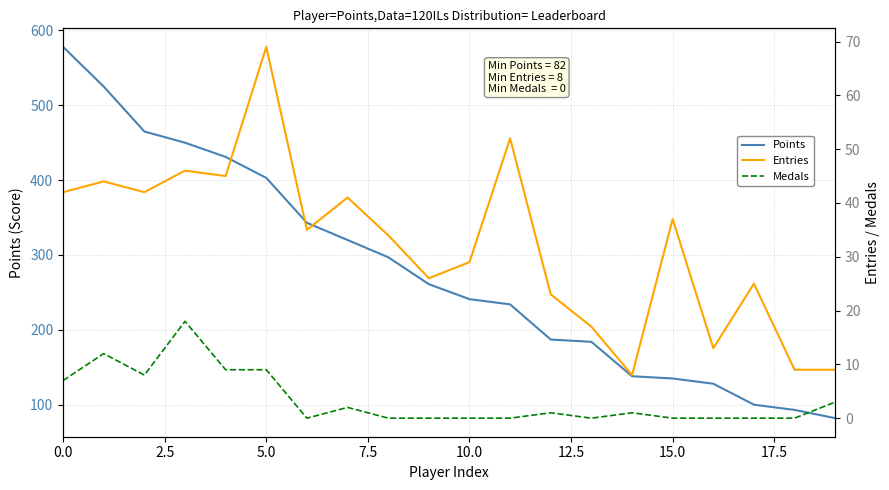

True or false: Entries and Medals cross at least once.

False